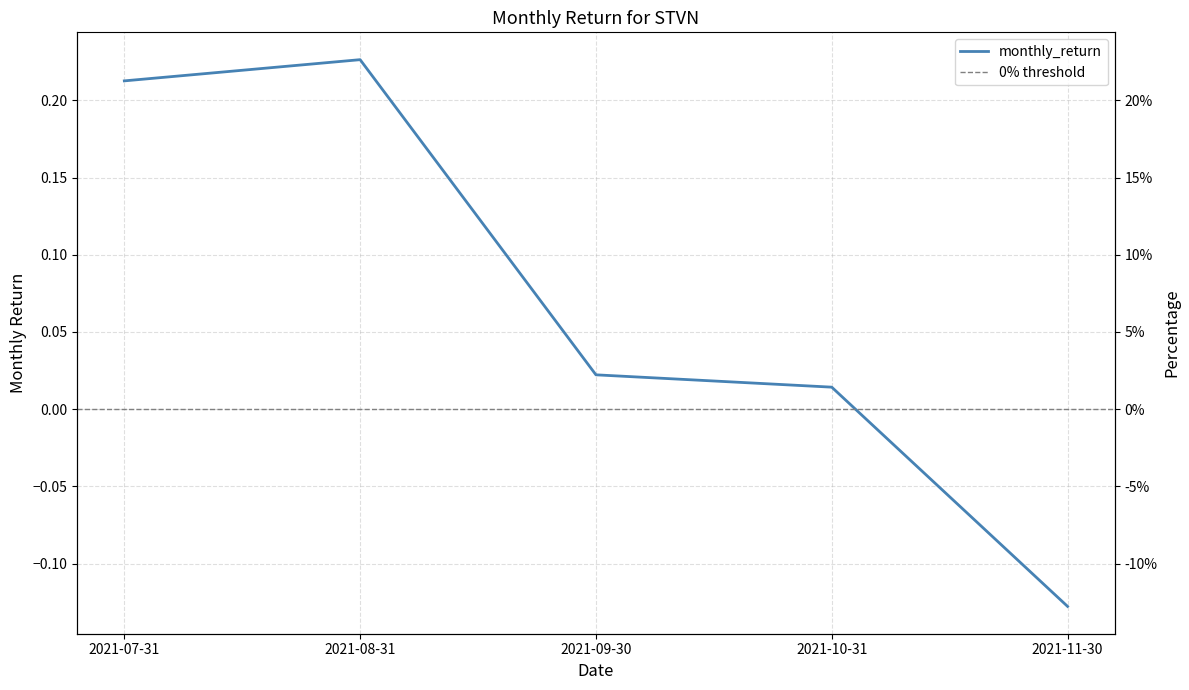

What is the greatest value displayed?

0.2